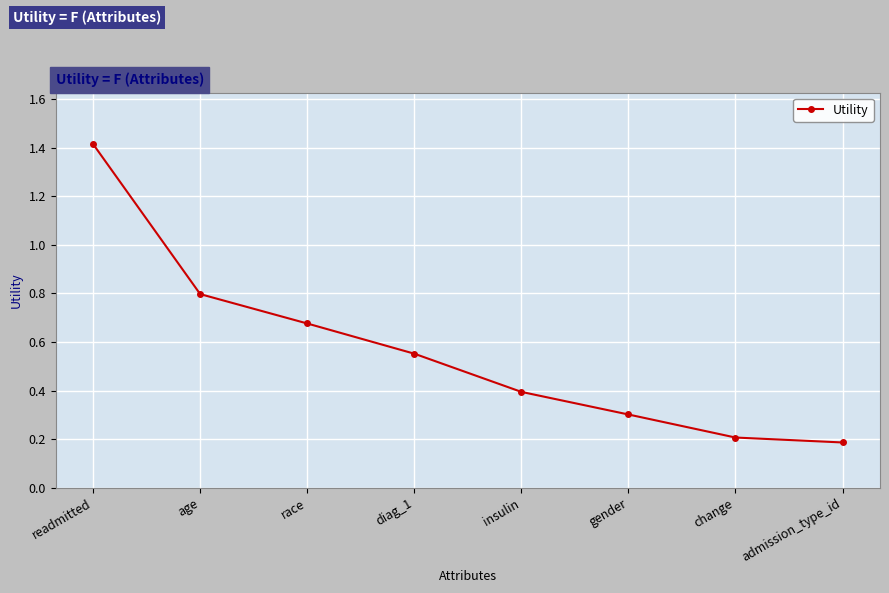

Which category has the highest value across all series?

readmitted